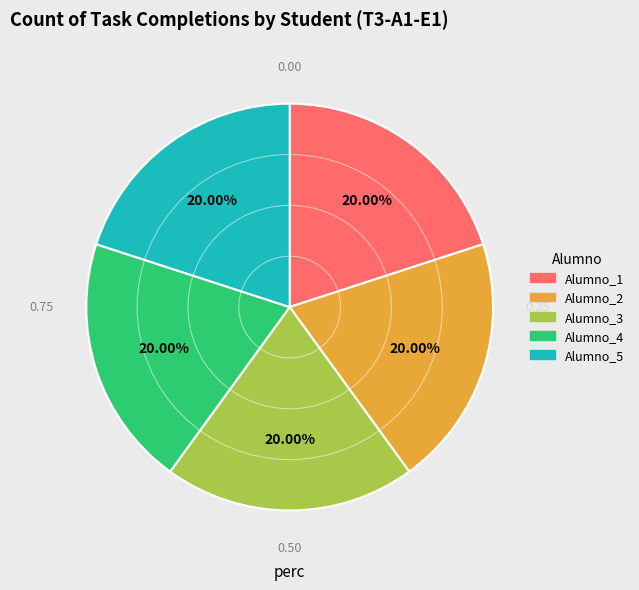

Is there any slice that represents more than half of the pie?

No